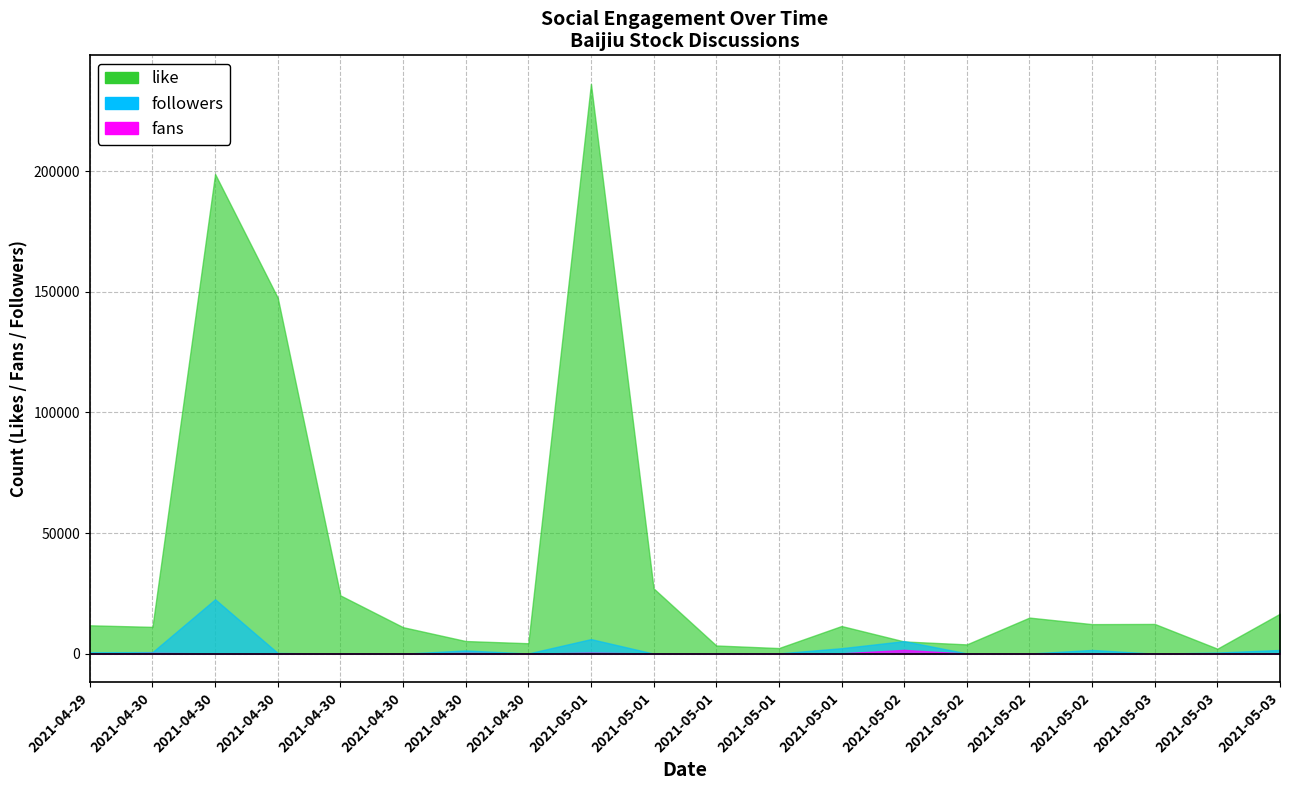

Reading right to left, what are all the values shown in this chart?

like: 16585	2078	12329	12252	14964	3853	5069	11469	2330	3403	27067	236267	4331	5244	10990	24165	147581	198878	11117	11767
fans: 195	185	1	178	52	35	1579	160	37	21	108	389	69	317	0	13	41	156	293	41
followers: 1537	475	13	1544	74	115	5218	2277	121	39	27	6047	92	1346	0	27	300	22553	655	587